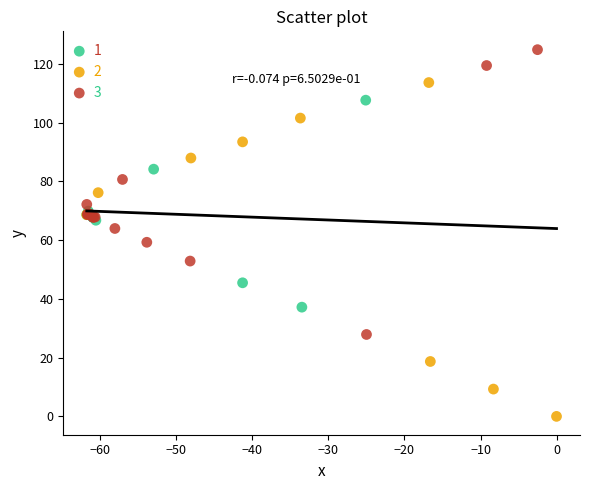

Which series contains the lowest Y value?

2